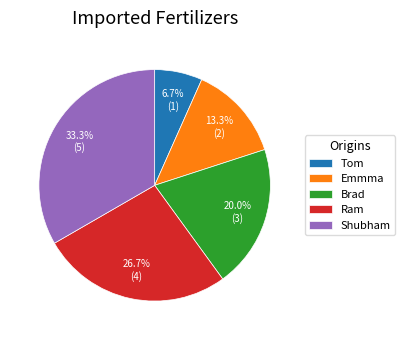

True or false: Ram accounts for 27% of the total.

True